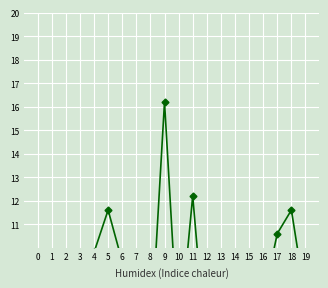

Reading left to right, what are all the values shown in this chart?

0=6.2	1=8.6	2=8.0	3=7.6	4=9.8	5=11.6	6=9.4	7=8.0	8=5.8	9=16.2	10=5.8	11=12.2	12=5.2	13=7.6	14=9.6	15=8.8	16=7.8	17=10.6	18=11.6	19=7.8